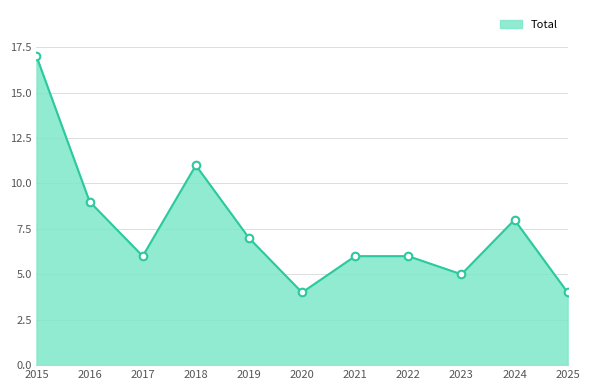

What is the ratio of the value at 2024 to the value at 2021?

1.3